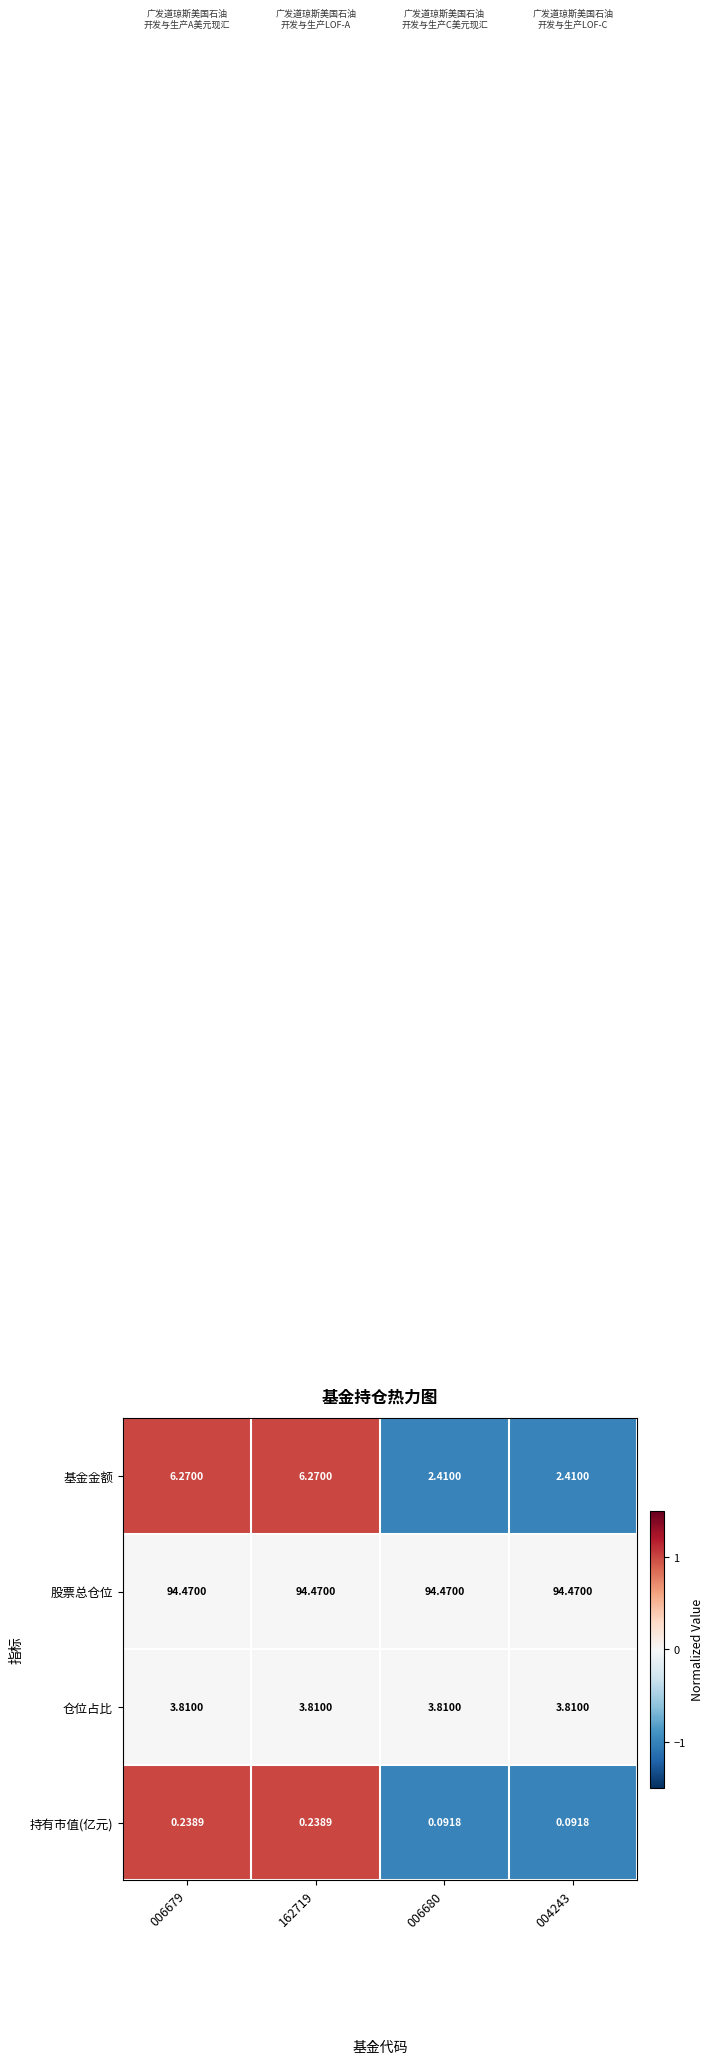

Which series has the largest range (max minus min)?

基金金额